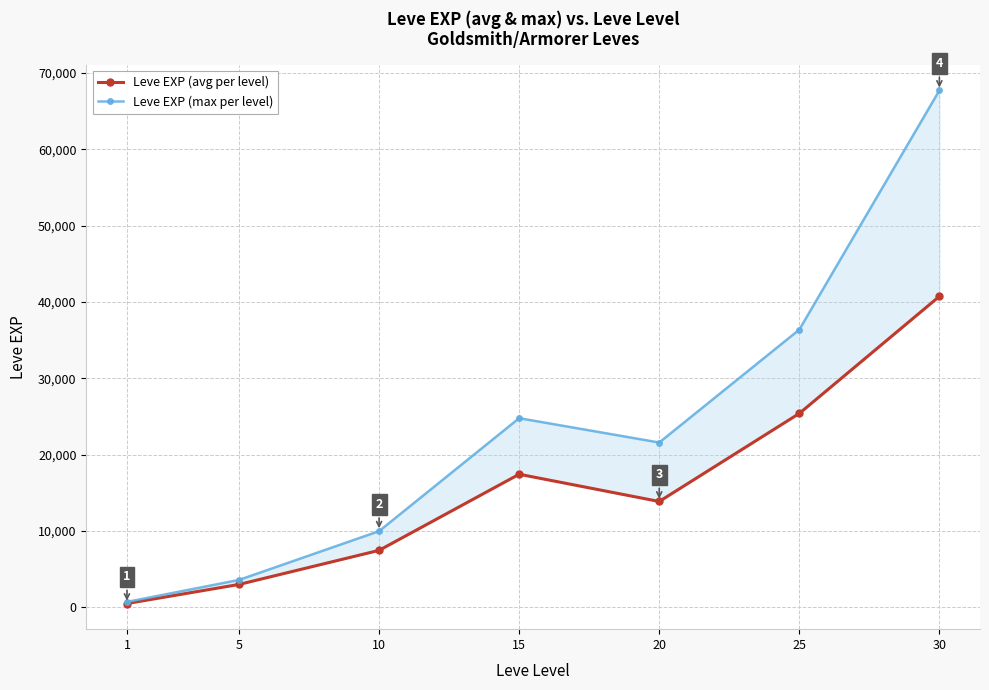

True or false: Leve EXP (avg per level) and Leve EXP (max per level) intersect in this chart.

False